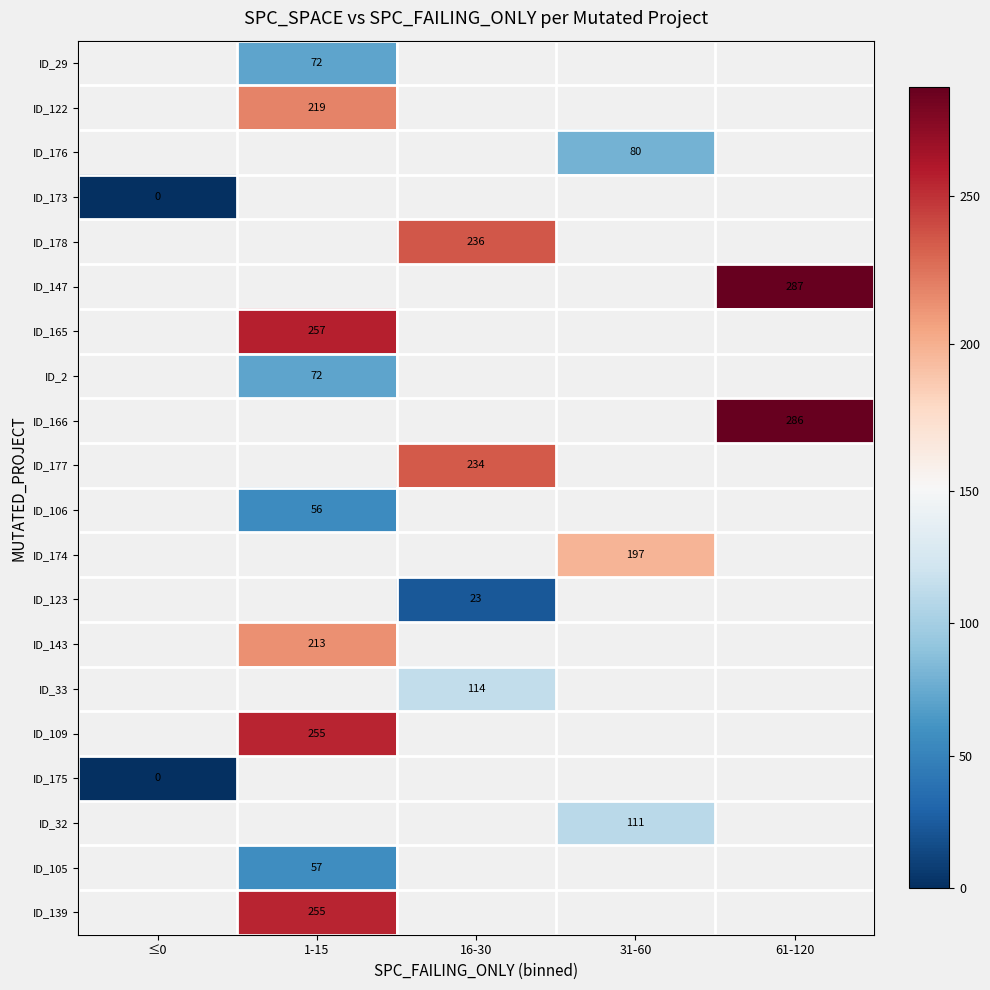

The ID_165 series shows 95 at 1-15. True or false?

False